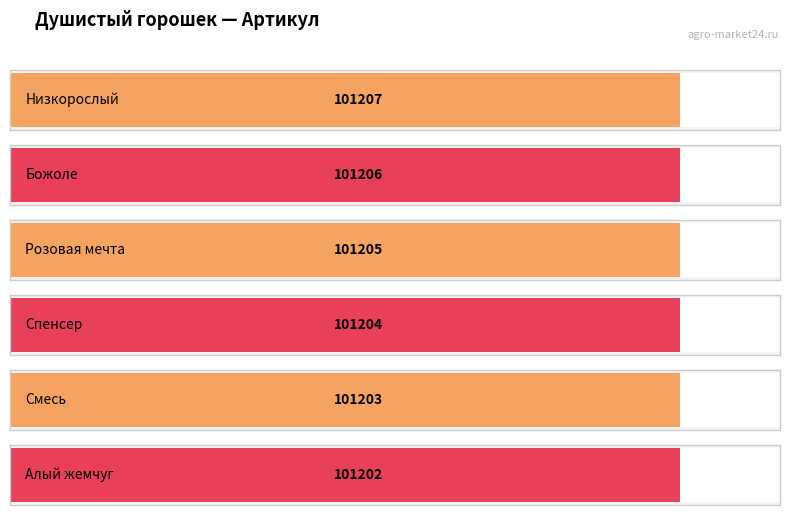

At which category does the chart reach its peak across all series?

Низкорослый